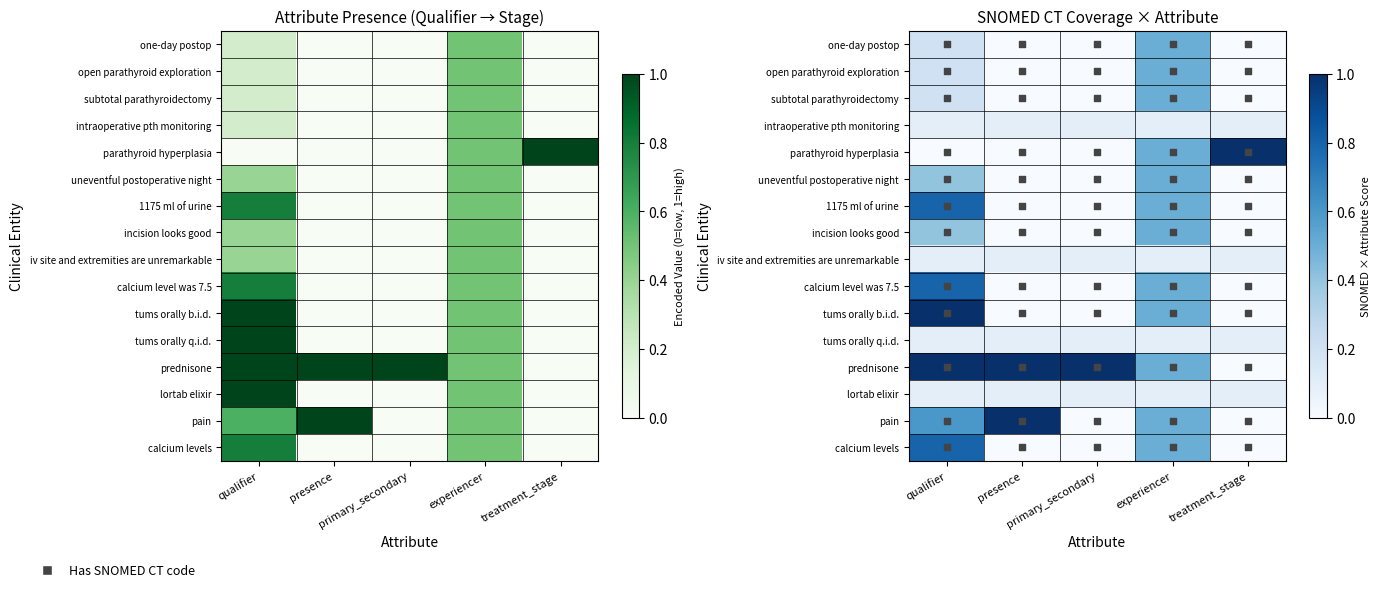

At which label does subtotal parathyroidectomy reach its minimum?

presence